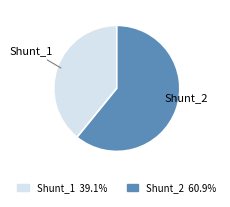

Is the sum of Shunt_1 and Shunt_2 greater than half?

Yes